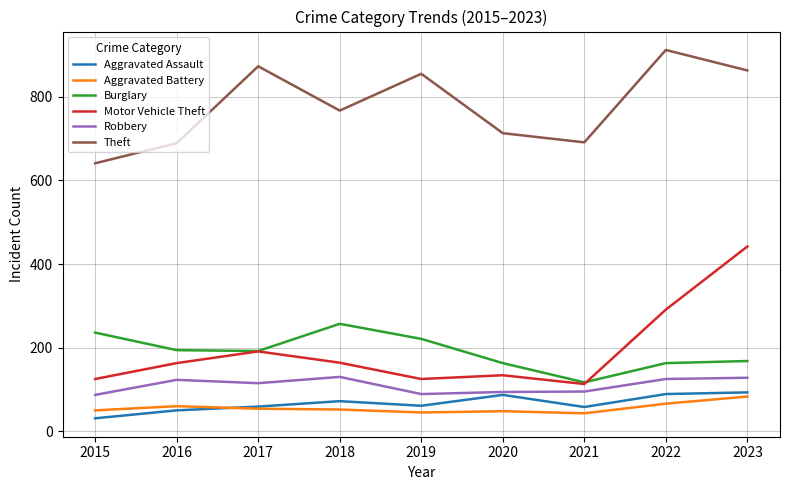

What are all the series names shown in the legend?

Aggravated Assault, Aggravated Battery, Burglary, Motor Vehicle Theft, Robbery, Theft